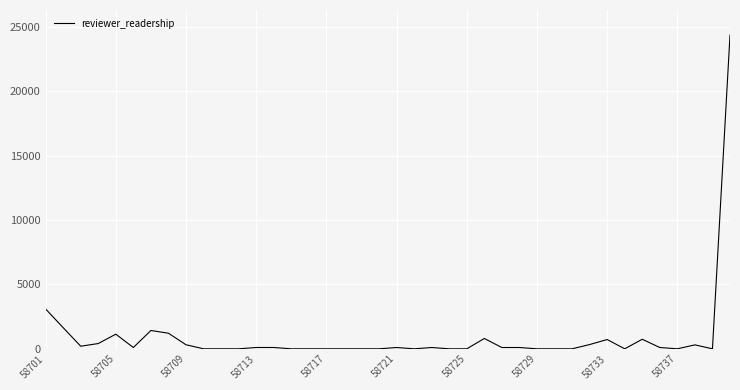

What is the greatest value displayed?

24384